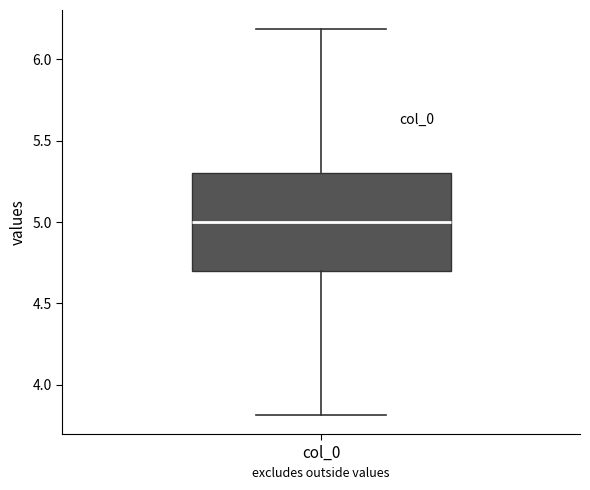

Read this box plot against the y-axis: the position of the median line, the range covered by the box, and the ends of both whiskers. The values are not printed on the chart, so give them approximately, as read against the axis.

median 5.0, box 4.7 to 5.3, whiskers 3.8 to 6.2